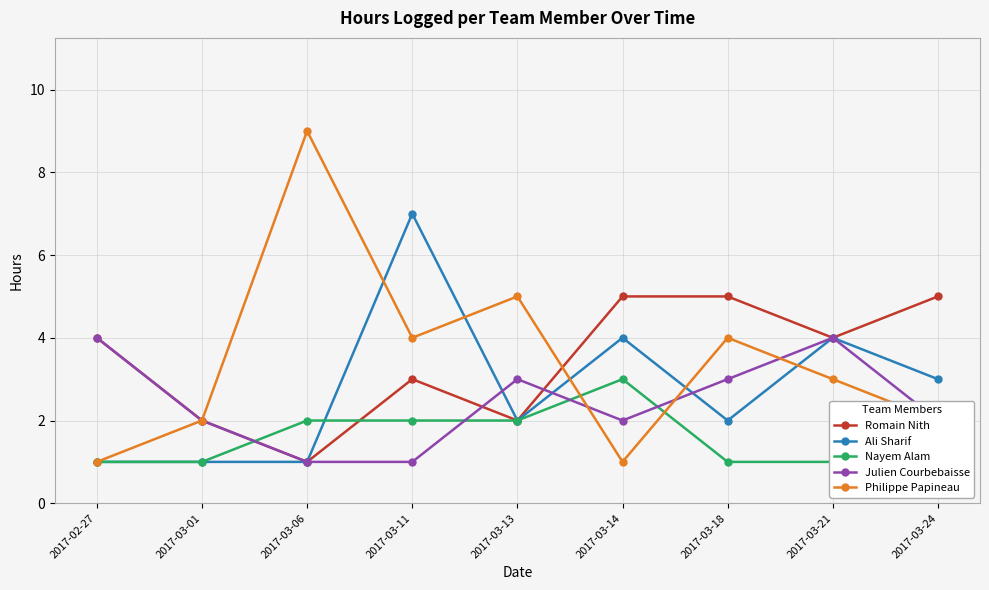

What is the minimum value shown in the chart?

1